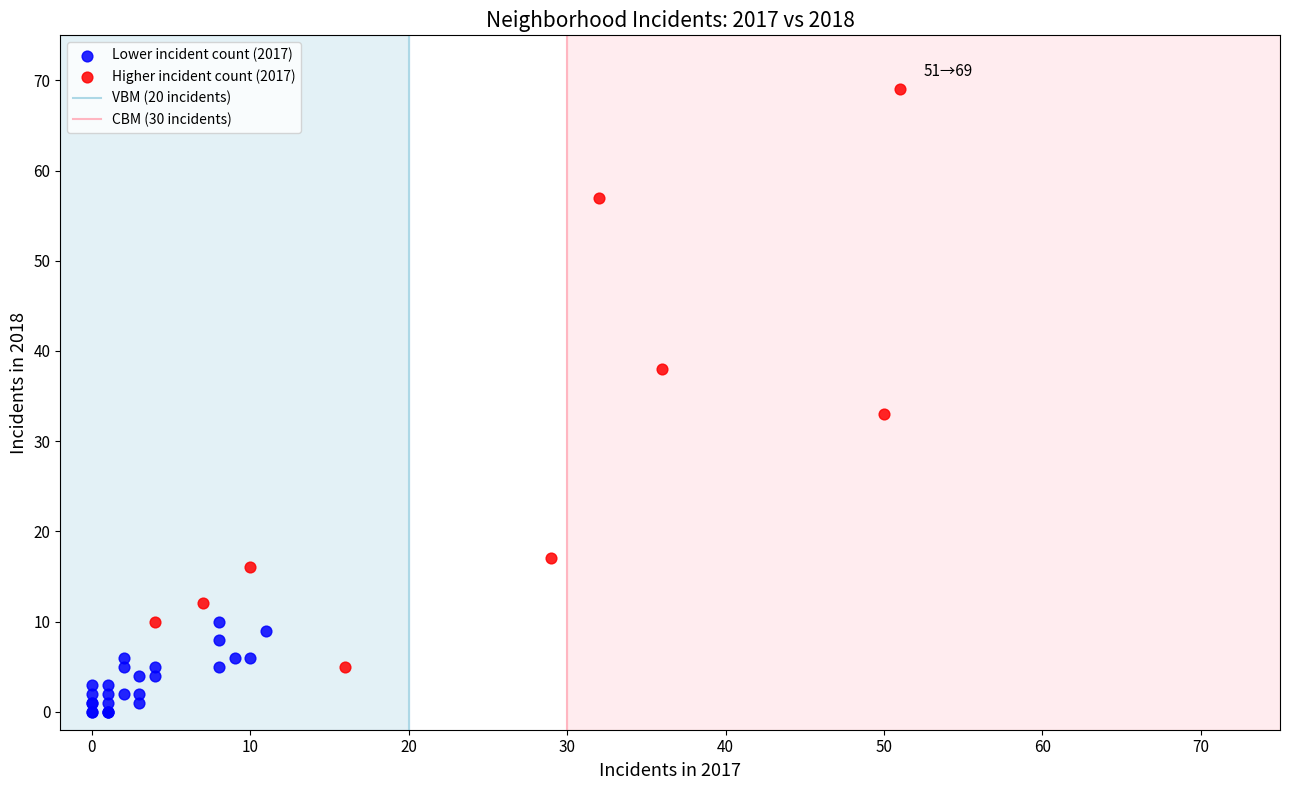

Which series contains the lowest Y value?

Lower incident count (2017)